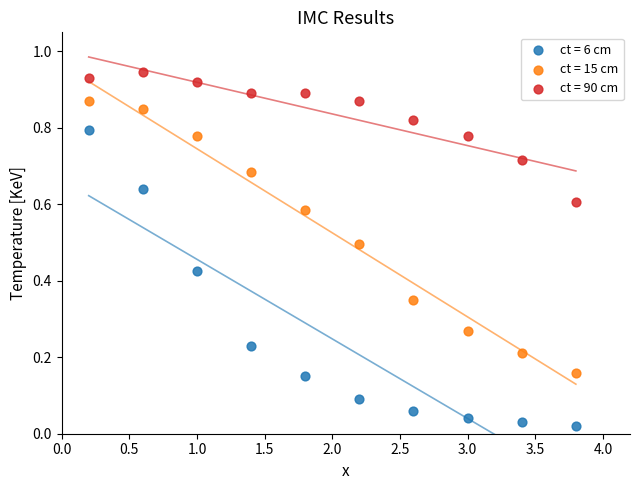

Which series has the widest spread of Y values?

ct = 6 cm